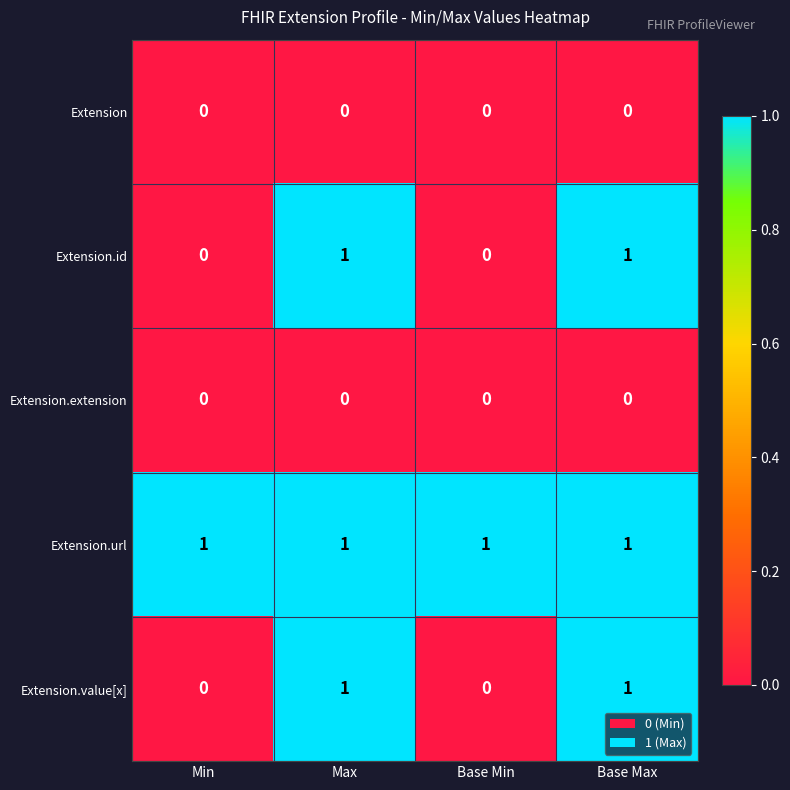

True or false: Extension.url has a value of 1 at Min.

True